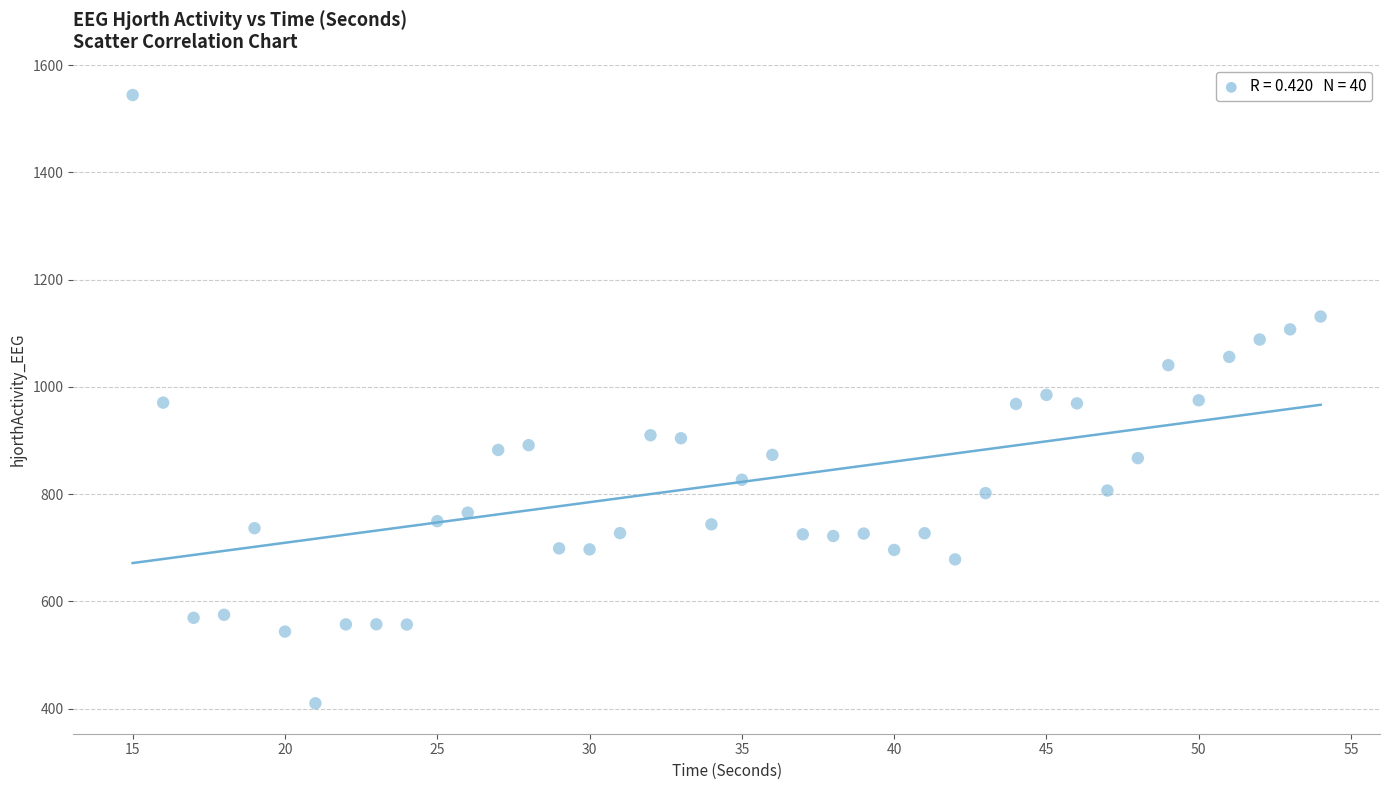

What is the range of Y values (max minus min)?

1134.3